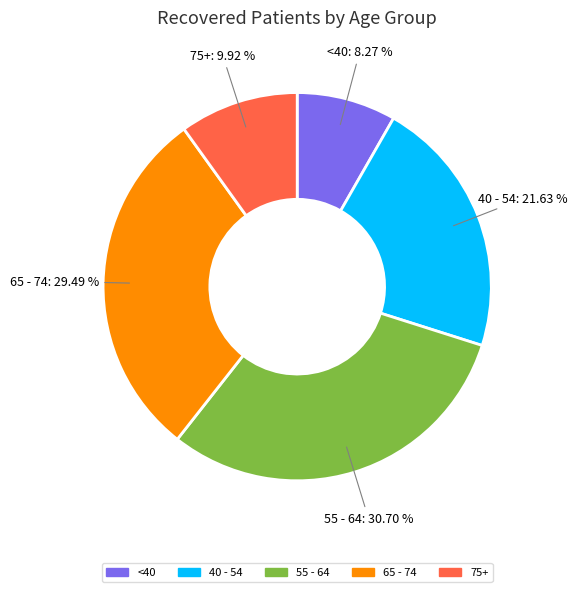

Which has a higher value, 75+ or 65 - 74?

65 - 74